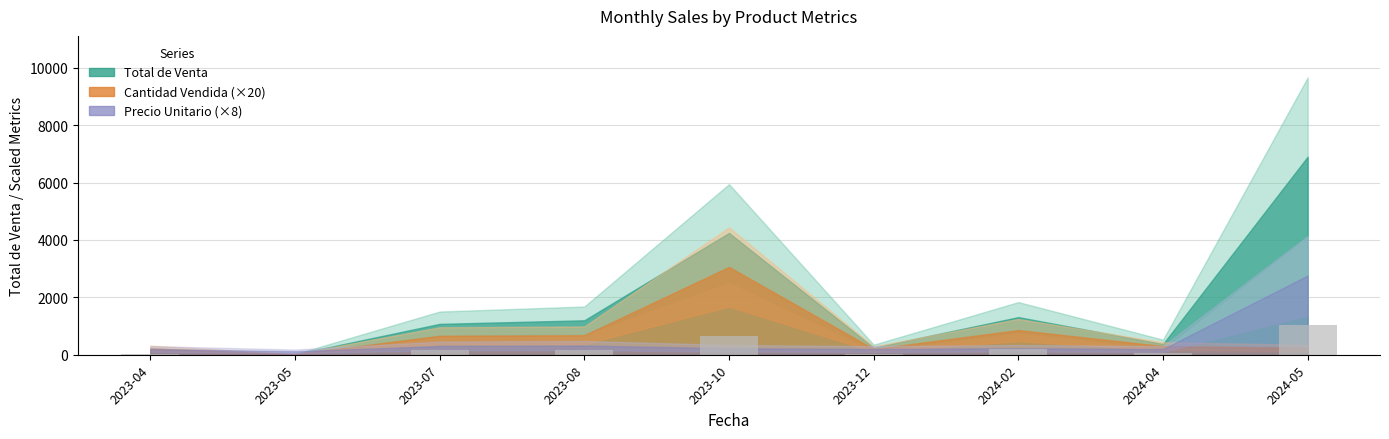

Does the chart contain stacked bars?

No